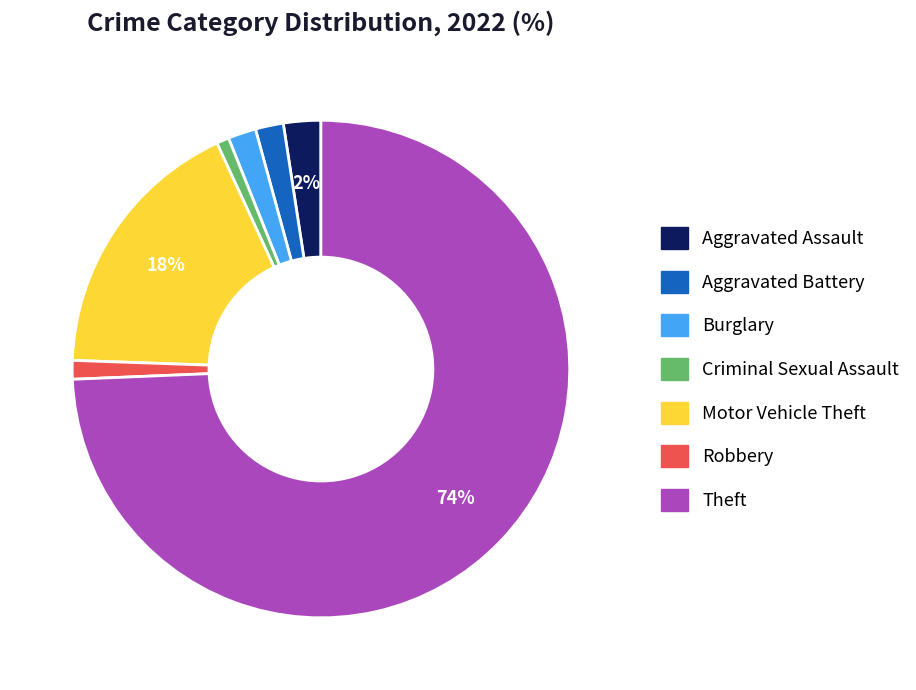

How many slices are in this pie chart?

7